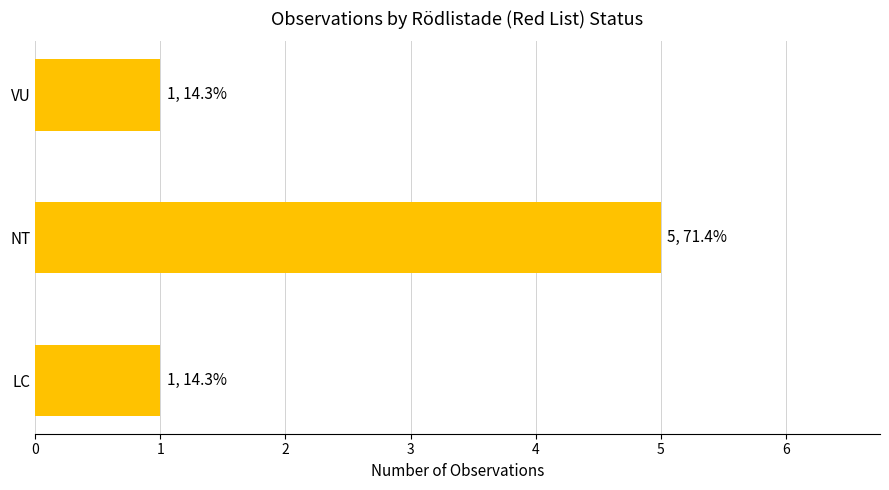

True or false: the data shows 2 at VU.

False